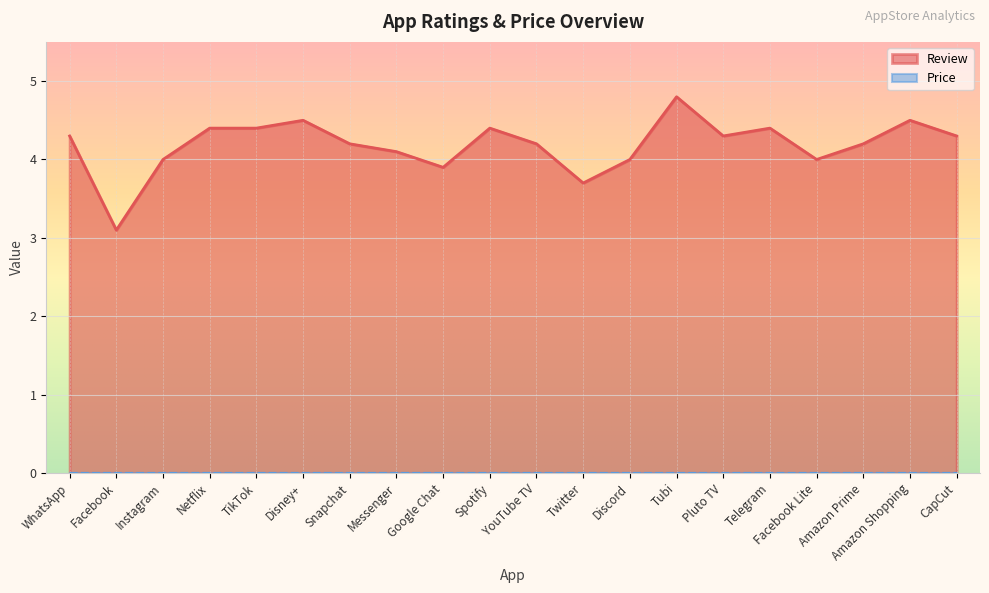

Which has a higher value, Facebook or Discord?

Discord